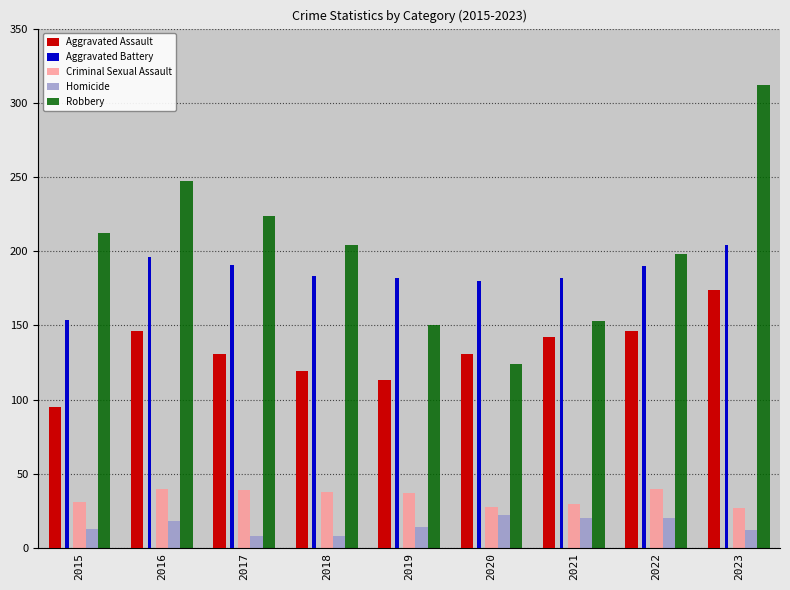

True or false: Aggravated Battery has a value of 64 at 2017.

False